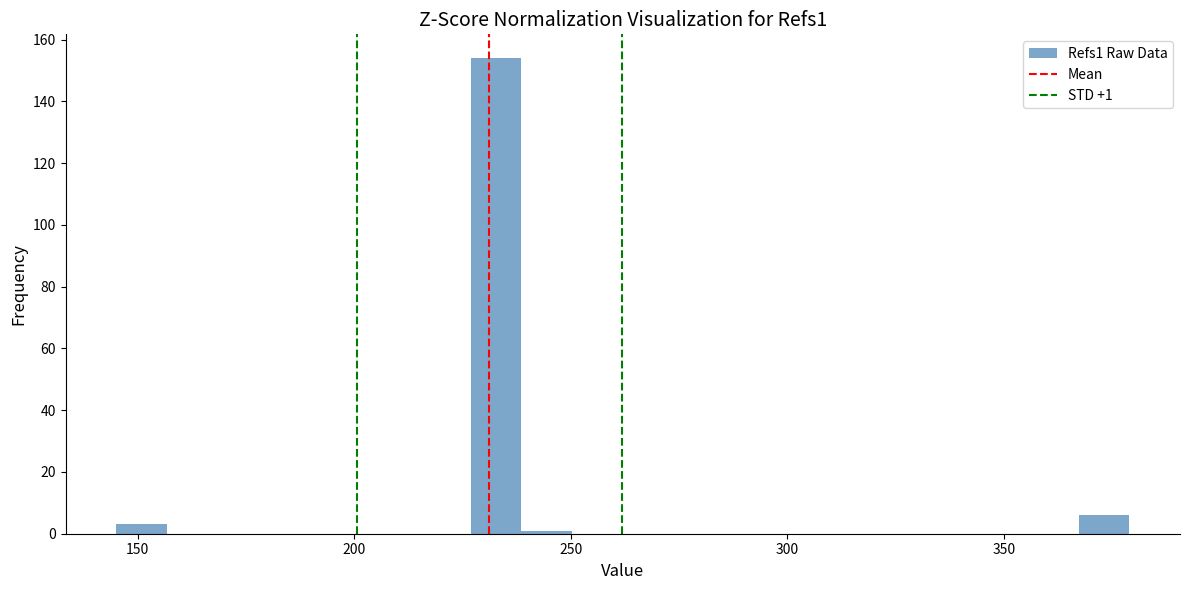

Read against the x-axis, roughly where is the centre of the tallest bar?

235